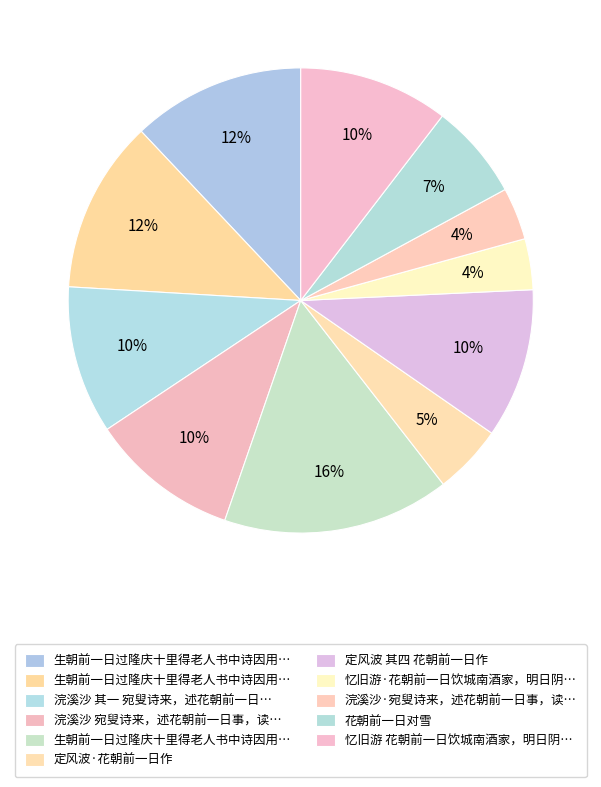

Which slice is the largest?

生朝前一日过隆庆十里得老人书中诗因用尊韵